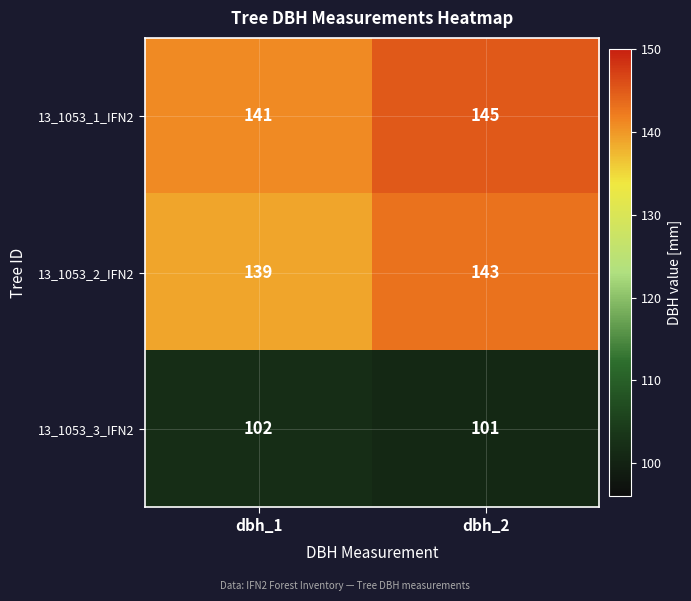

List the series in order of their peak value, highest first.

13_1053_1_IFN2, 13_1053_2_IFN2, 13_1053_3_IFN2